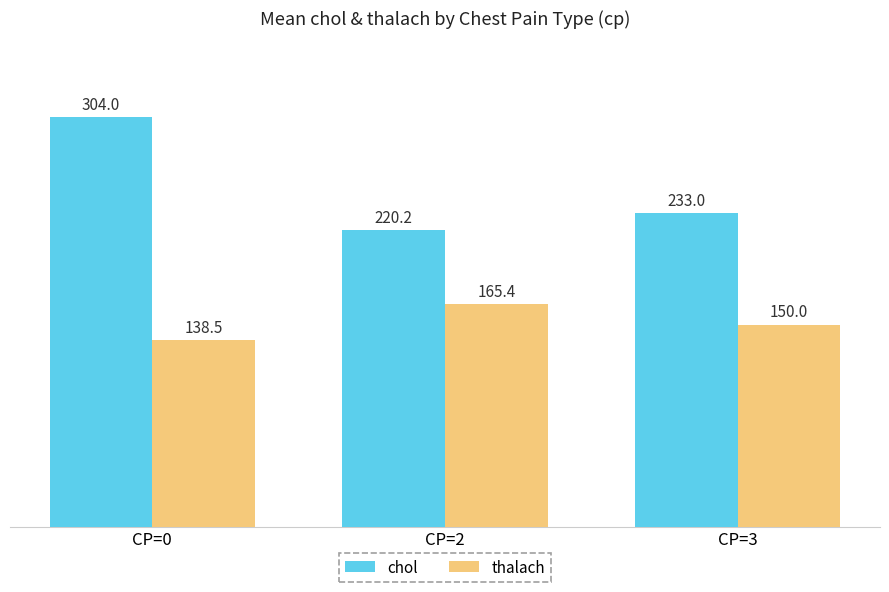

Which series has the largest range (max minus min)?

chol